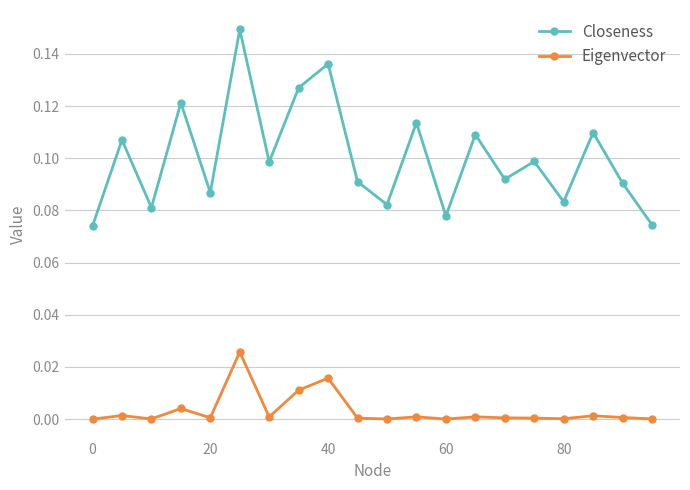

True or false: Closeness has more than 1 points higher than both neighbors.

True